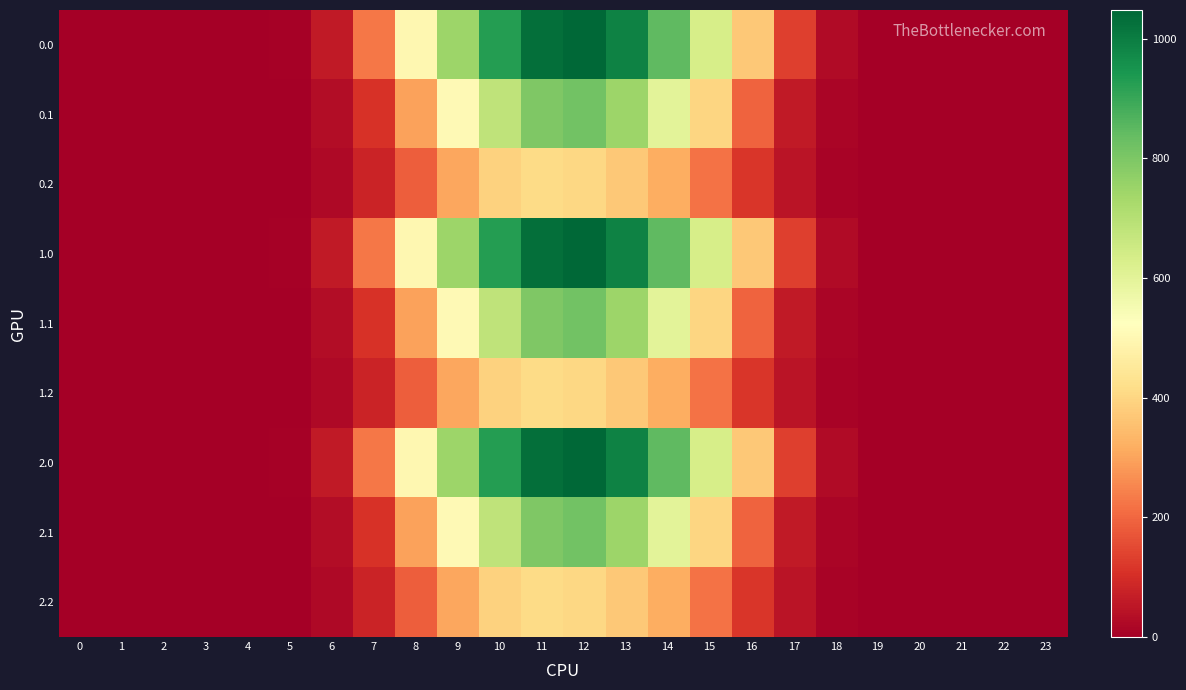

Reading right to left, transcribe all the data shown in this chart.

0.0: 23=0.0	22=0.0	21=0.0	20=0.0	19=0.5	18=25.7	17=133.8	16=368.9	15=634.3	14=844.6	13=989.6	12=1048.0	11=1031.3	10=926.9	9=747.1	8=498.5	7=226.4	6=60.2	5=5.9	4=0.0	3=0.0	2=0.0	1=0.0	0=0.0
0.1: 23=0.0	22=0.0	21=0.0	20=0.0	19=0.2	18=12.7	17=58.4	16=195.1	15=401.1	14=600.1	13=747.7	12=817.3	11=796.2	10=682.3	9=507.4	8=296.9	7=108.2	6=30.4	5=3.1	4=0.0	3=0.0	2=0.0	1=0.0	0=0.0
0.2: 23=0.0	22=0.0	21=0.0	20=0.0	19=0.1	18=11.3	17=45.9	16=118.5	15=220.6	14=318.6	13=372.4	12=403.2	11=413.0	10=391.7	9=306.1	8=186.3	7=79.2	6=23.4	5=2.6	4=0.0	3=0.0	2=0.0	1=0.0	0=0.0
1.0: 23=0.0	22=0.0	21=0.0	20=0.0	19=0.5	18=25.7	17=133.8	16=368.9	15=634.3	14=844.6	13=989.6	12=1048.0	11=1031.3	10=926.9	9=747.1	8=498.5	7=226.4	6=60.2	5=5.9	4=0.0	3=0.0	2=0.0	1=0.0	0=0.0
1.1: 23=0.0	22=0.0	21=0.0	20=0.0	19=0.2	18=12.7	17=58.4	16=195.1	15=401.1	14=600.1	13=747.7	12=817.3	11=796.2	10=682.3	9=507.4	8=296.9	7=108.2	6=30.4	5=3.1	4=0.0	3=0.0	2=0.0	1=0.0	0=0.0
1.2: 23=0.0	22=0.0	21=0.0	20=0.0	19=0.1	18=11.3	17=45.9	16=118.5	15=220.6	14=318.6	13=372.4	12=403.2	11=413.0	10=391.7	9=306.1	8=186.3	7=79.2	6=23.4	5=2.6	4=0.0	3=0.0	2=0.0	1=0.0	0=0.0
2.0: 23=0.0	22=0.0	21=0.0	20=0.0	19=0.5	18=25.7	17=133.8	16=368.9	15=634.3	14=844.6	13=989.6	12=1048.0	11=1031.3	10=926.9	9=747.1	8=498.5	7=226.4	6=60.2	5=5.9	4=0.0	3=0.0	2=0.0	1=0.0	0=0.0
2.1: 23=0.0	22=0.0	21=0.0	20=0.0	19=0.2	18=12.7	17=58.4	16=195.1	15=401.1	14=600.1	13=747.7	12=817.3	11=796.2	10=682.3	9=507.4	8=296.9	7=108.2	6=30.4	5=3.1	4=0.0	3=0.0	2=0.0	1=0.0	0=0.0
2.2: 23=0.0	22=0.0	21=0.0	20=0.0	19=0.1	18=11.3	17=45.9	16=118.5	15=220.6	14=318.6	13=372.4	12=403.2	11=413.0	10=391.7	9=306.1	8=186.3	7=79.2	6=23.4	5=2.6	4=0.0	3=0.0	2=0.0	1=0.0	0=0.0